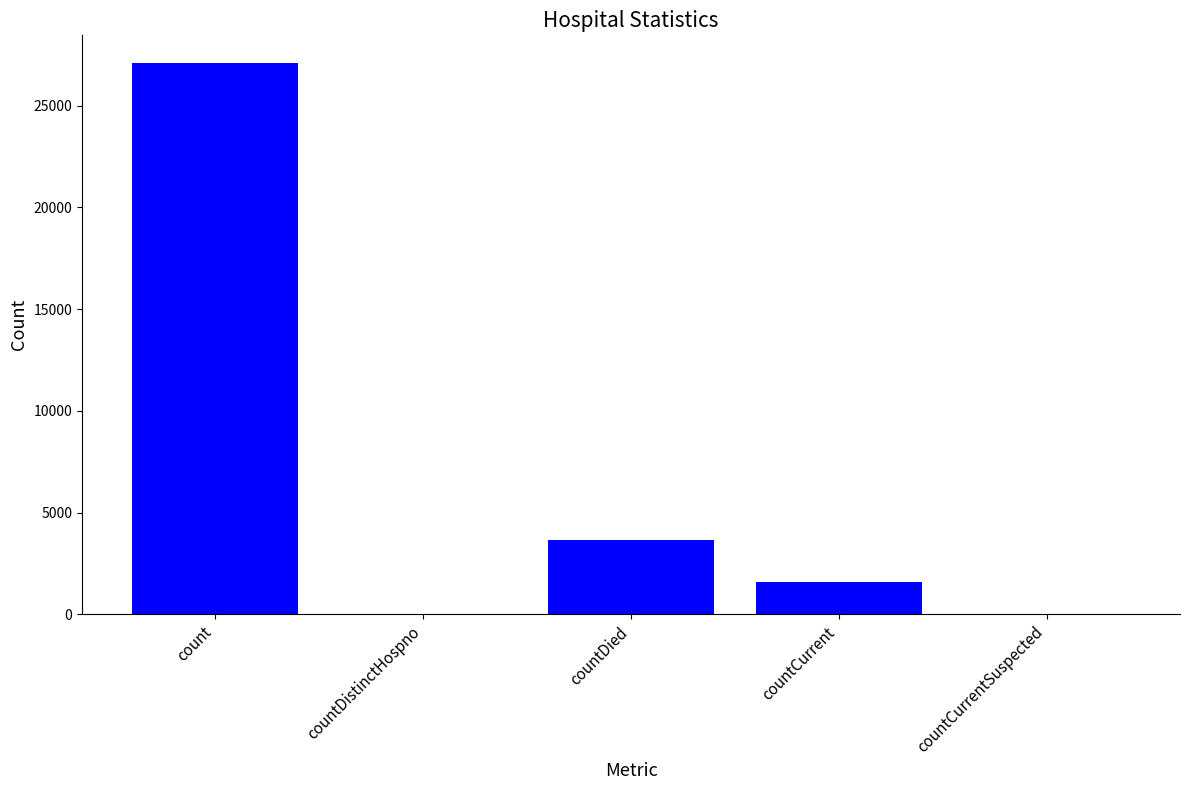

Reading left to right, extract all data points from this chart.

27097	0	3643	1598	0